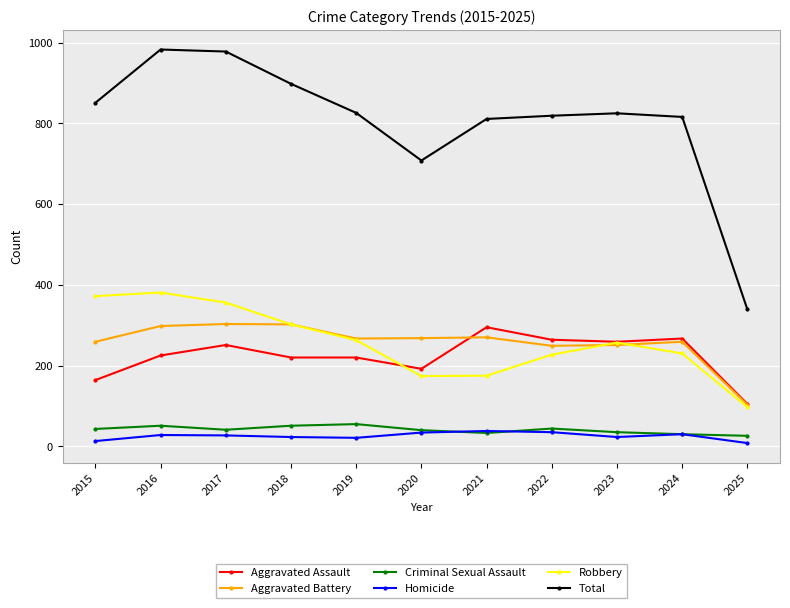

True or false: Aggravated Battery has a value of 114 at 2020.

False